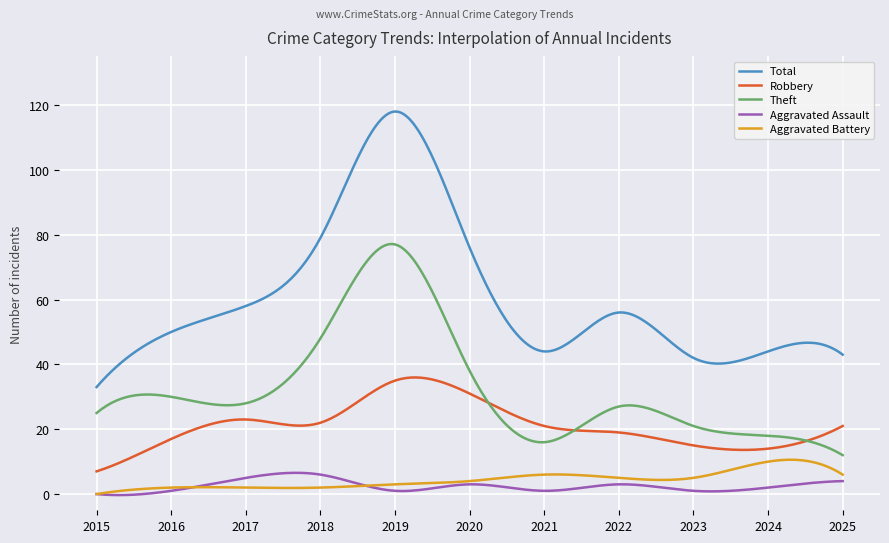

Which series has the largest total across all categories?

Total